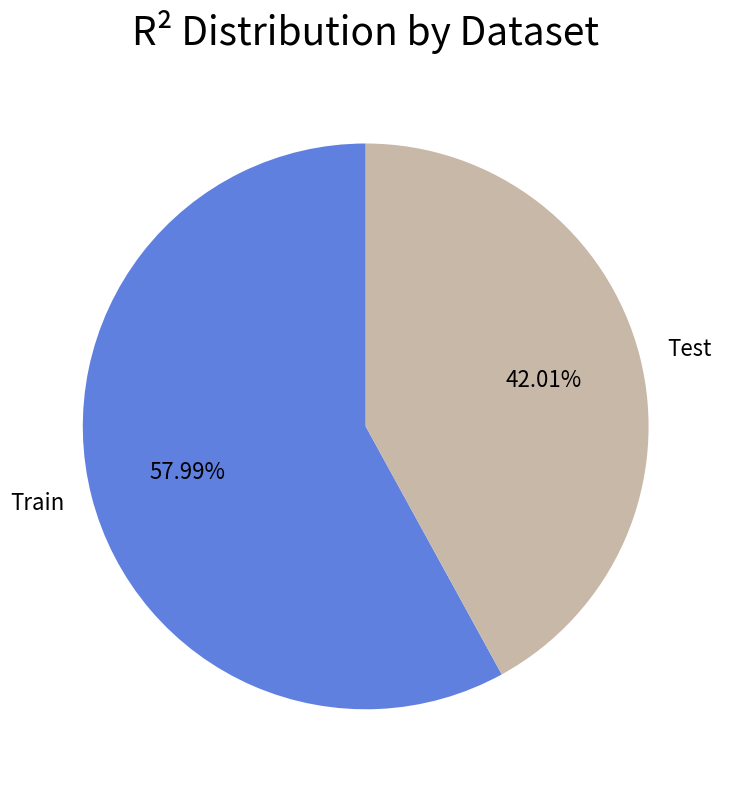

Which category has the biggest portion of the pie?

Train